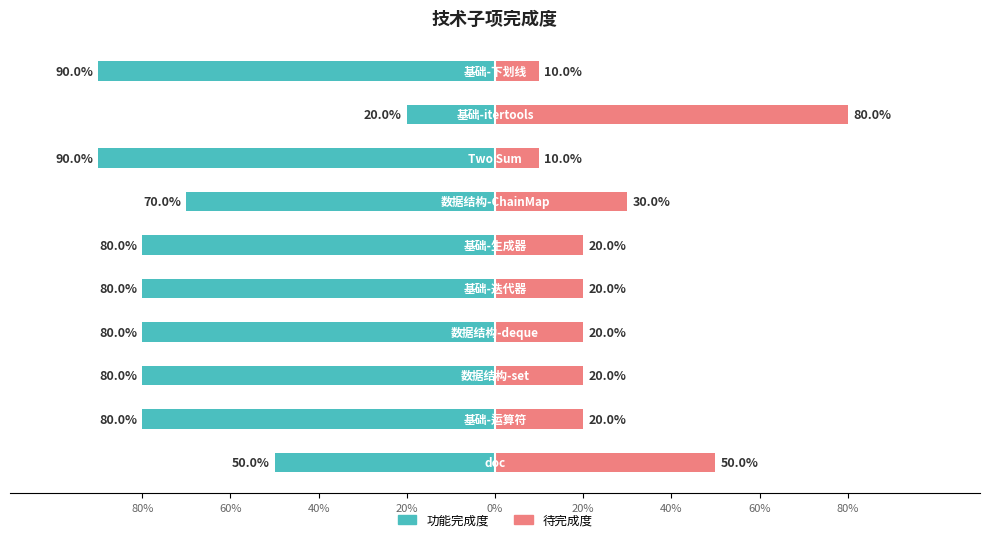

Reading left to right, what are all the values shown in this chart?

功能完成度: -50	-80	-80	-80	-80	-80	-70	-90	-20	-90
待完成度: 50	20	20	20	20	20	30	10	80	10